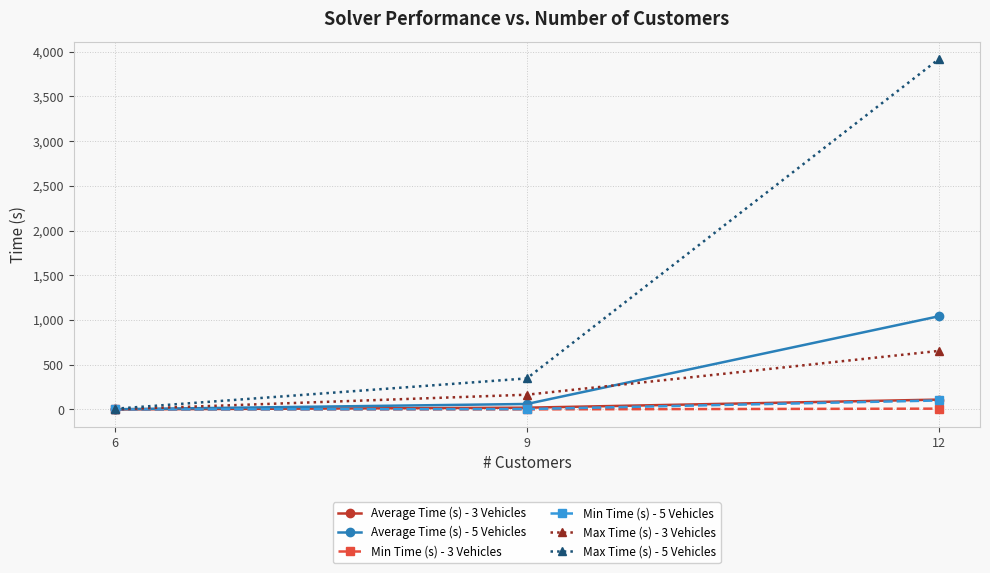

The value of Min Time (s) - 3 Vehicles at 12 is 9.0. True or false?

True